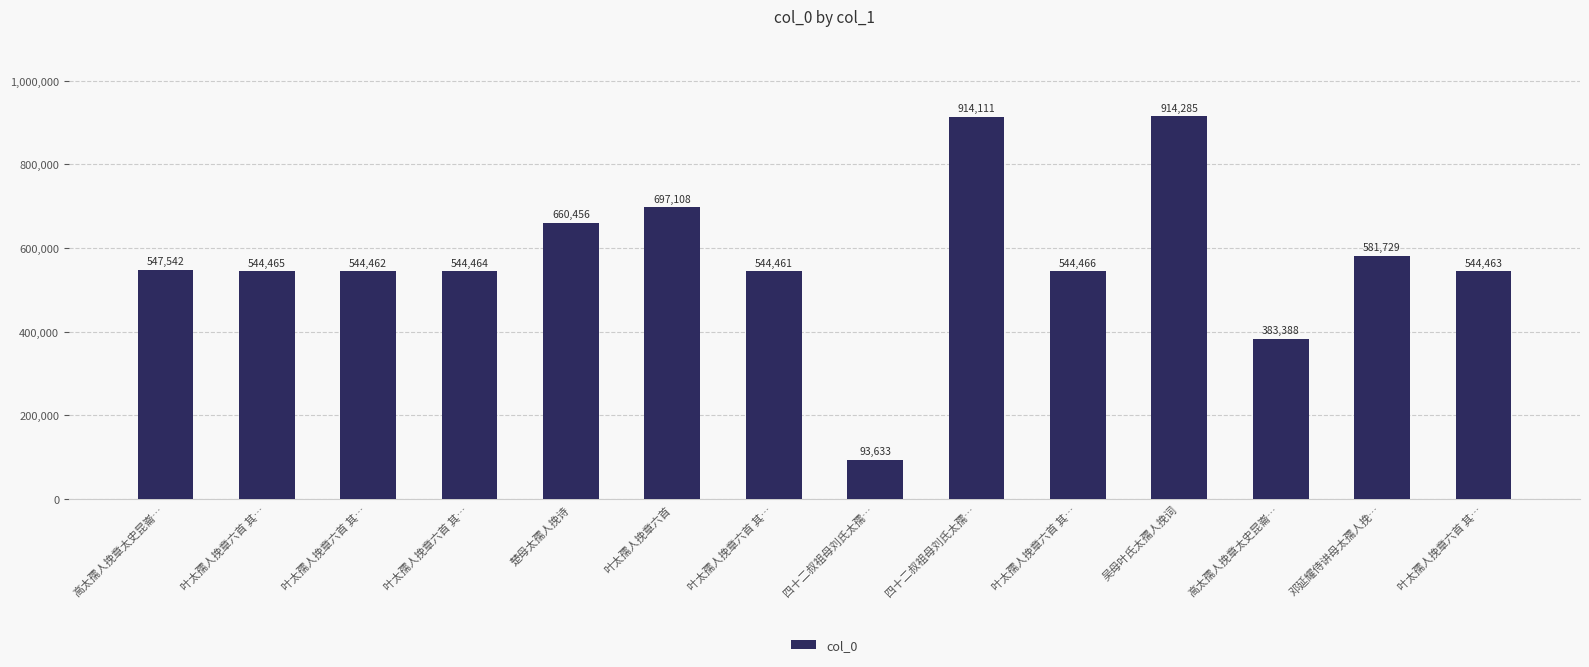

The value at 高太孺人挽章太史昆崙… is 547542. True or false?

True